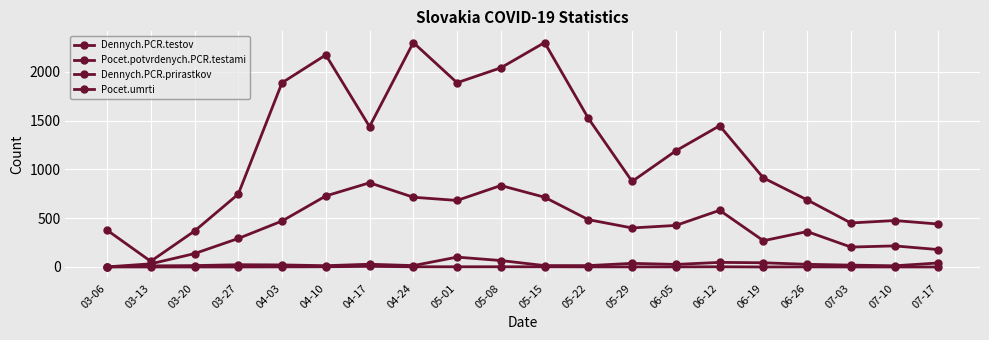

Which series has the largest total across all categories?

Dennych.PCR.testov